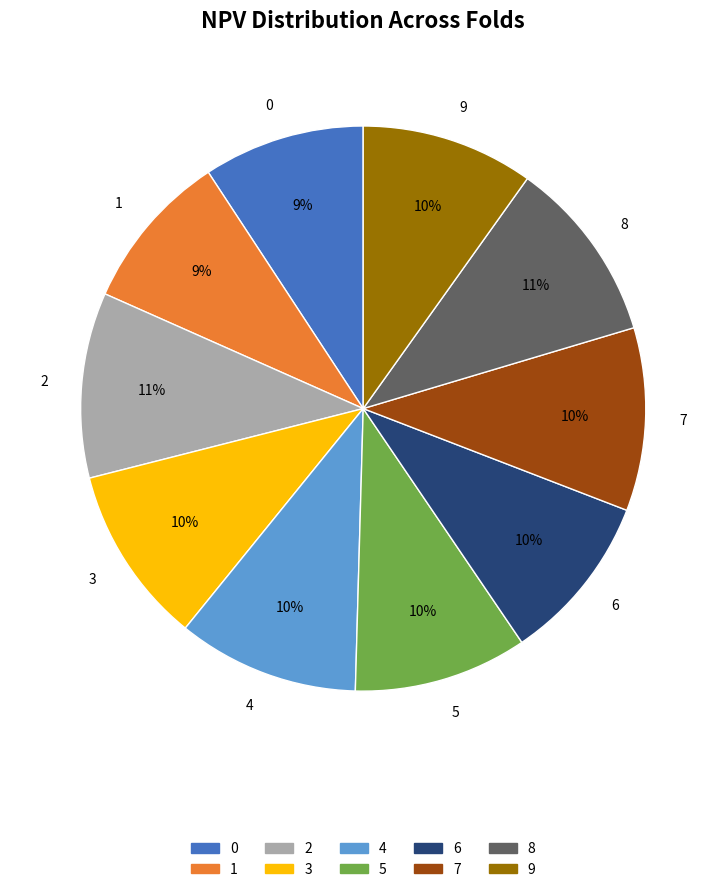

The 6 slice represents 1% of the pie. True or false?

False